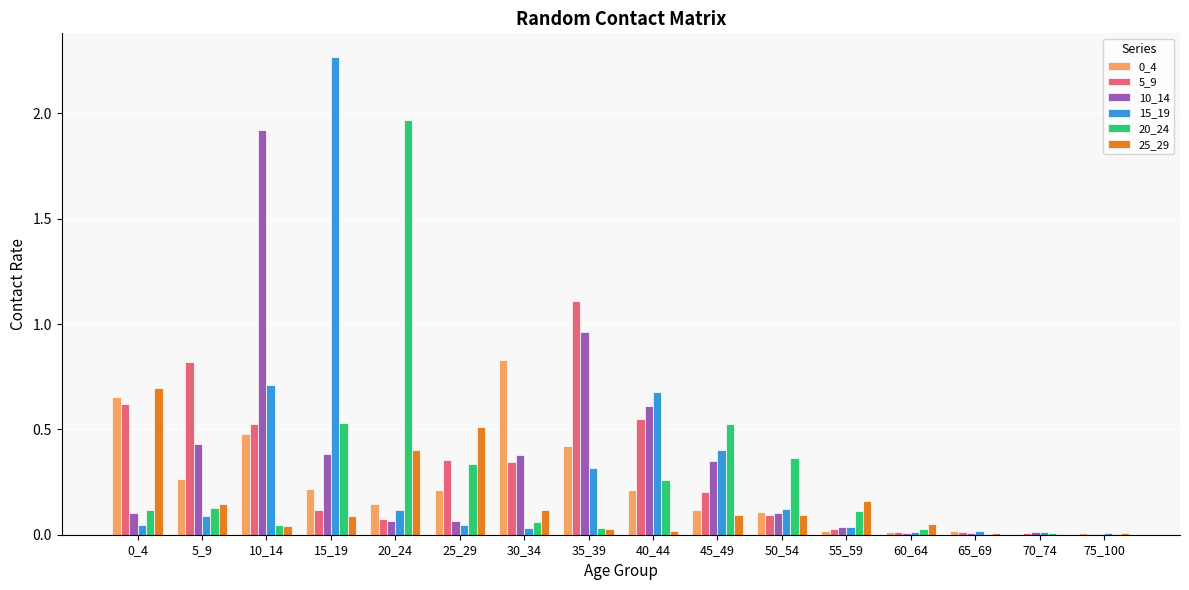

Does the chart contain stacked bars?

No